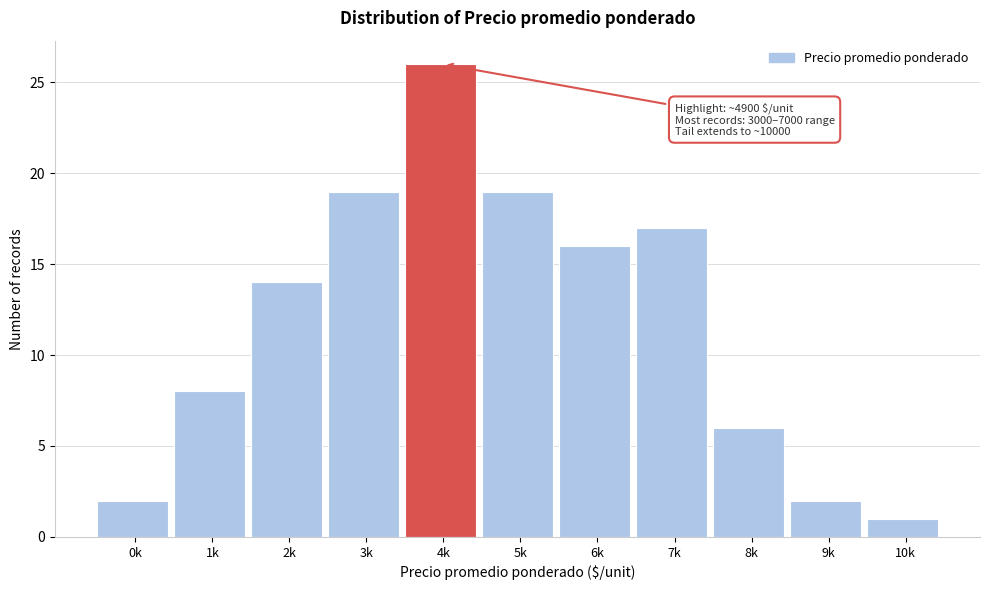

Reading left to right, what are all the values shown in this chart?

2	8	14	19	26	19	16	17	6	2	1